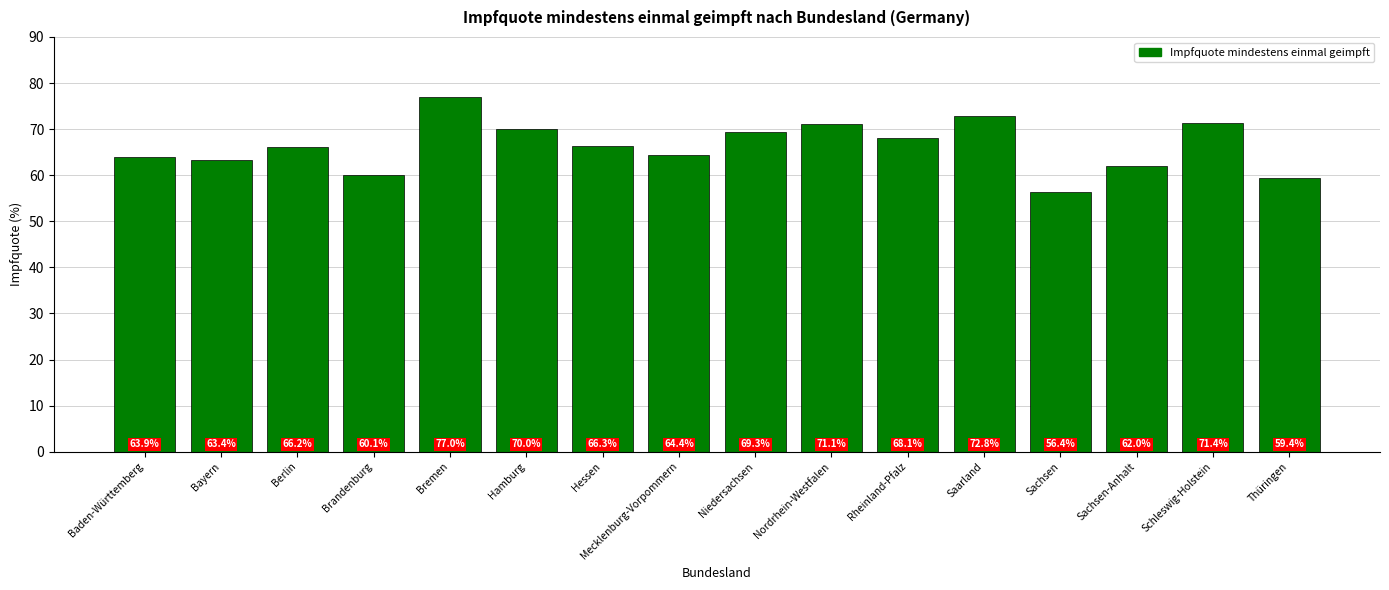

Reading left to right, list all the values displayed in this chart.

Baden-Württemberg=63.9	Bayern=63.4	Berlin=66.2	Brandenburg=60.1	Bremen=77.0	Hamburg=70.0	Hessen=66.3	Mecklenburg-Vorpommern=64.4	Niedersachsen=69.3	Nordrhein-Westfalen=71.1	Rheinland-Pfalz=68.1	Saarland=72.8	Sachsen=56.4	Sachsen-Anhalt=62.0	Schleswig-Holstein=71.4	Thüringen=59.4